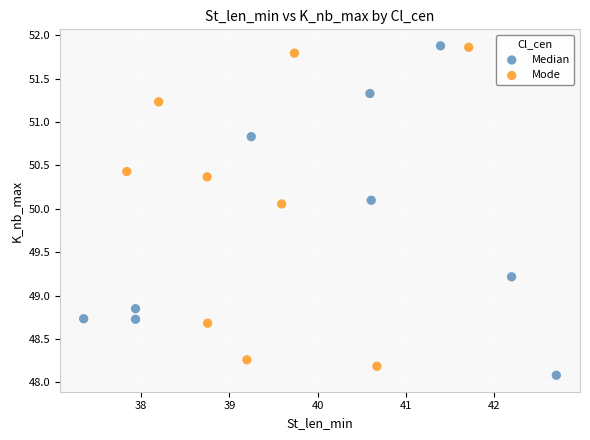

What are all the series names shown in the legend?

Median, Mode